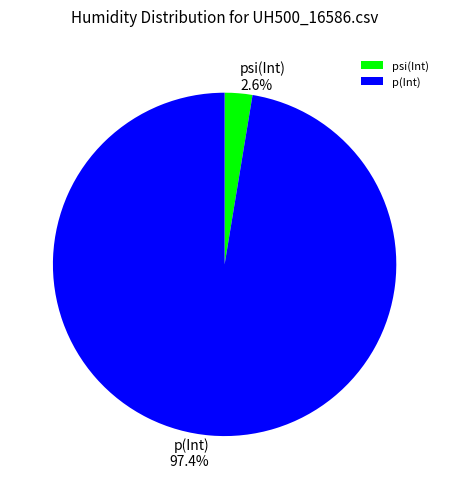

Between p(Int) and psi(Int), which is larger?

p(Int)